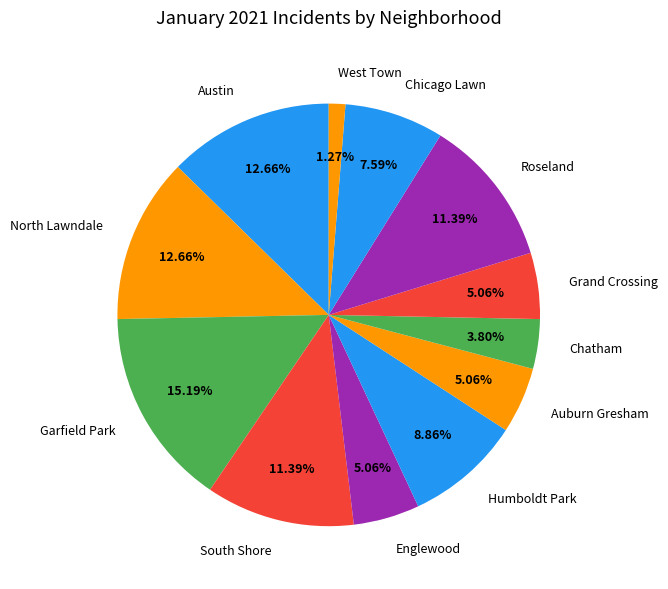

How many segments does this pie chart have?

12